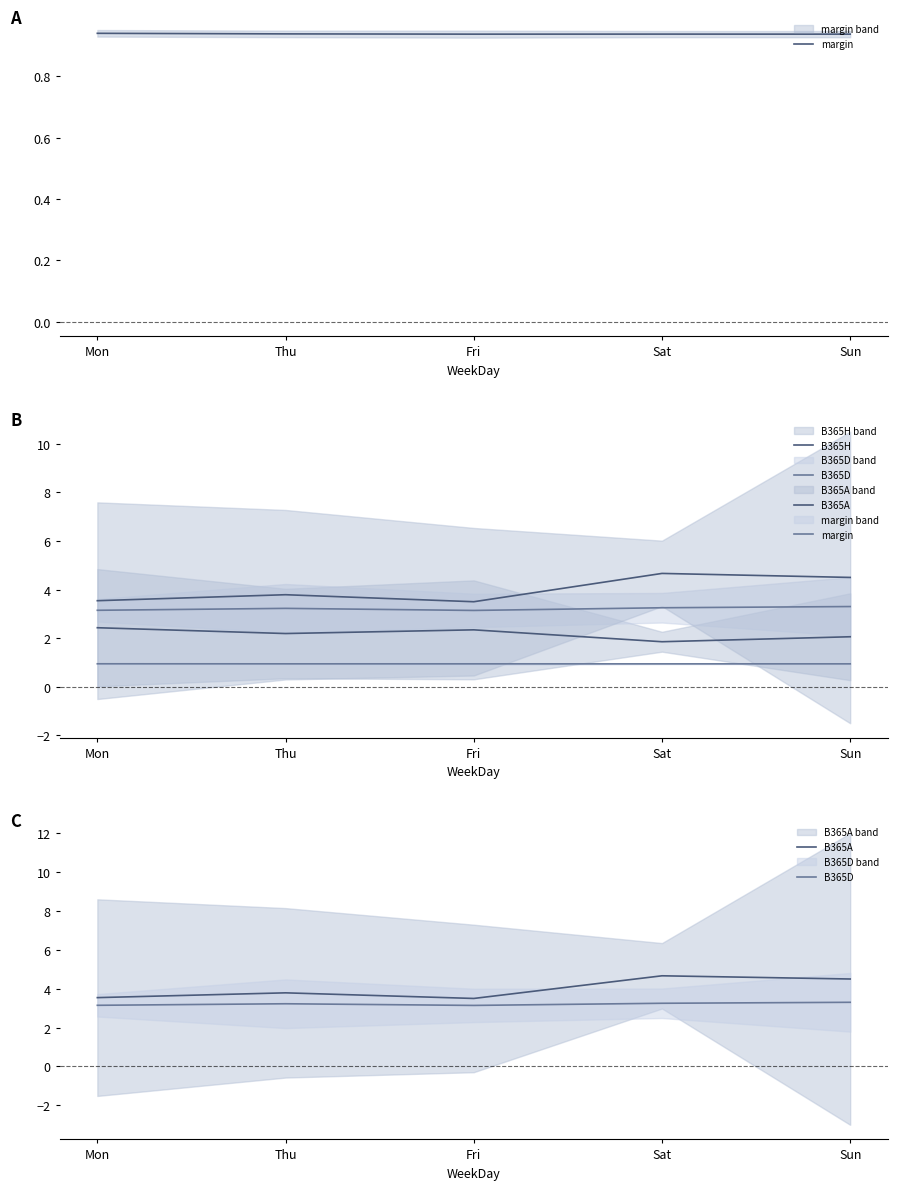

Is it true that B365D equals 3.3 at Sun?

True